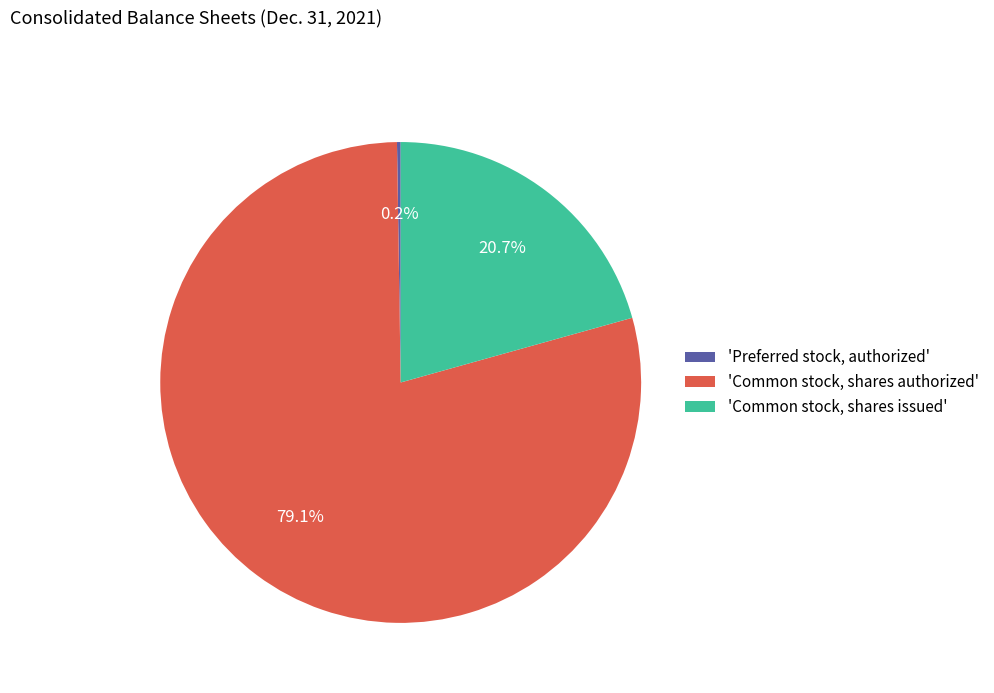

Which slice is the largest?

'Common stock, shares authorized'